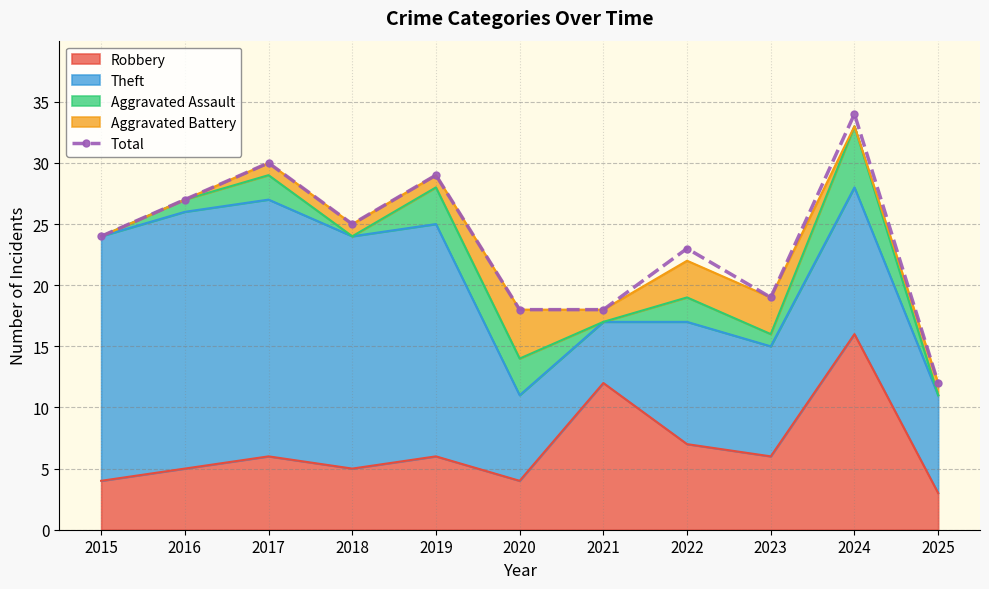

Which label corresponds to the smallest value in the chart?

2025